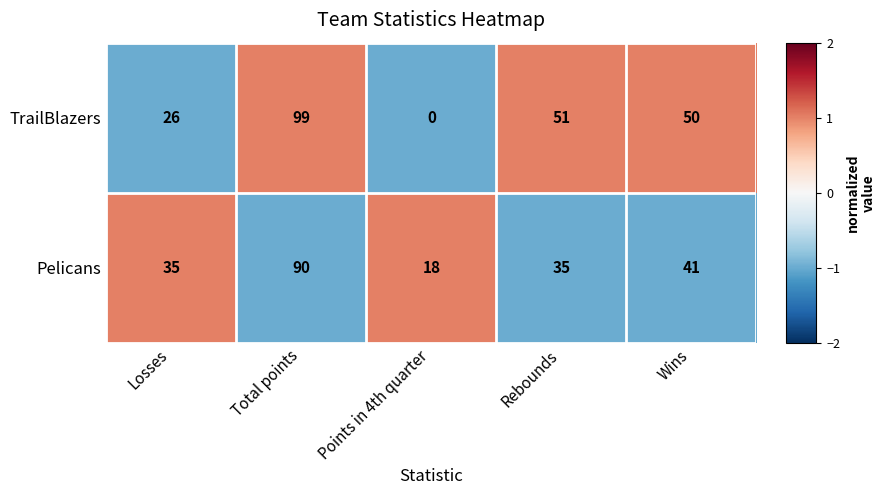

The Pelicans series shows 5 at Points in 4th quarter. True or false?

False